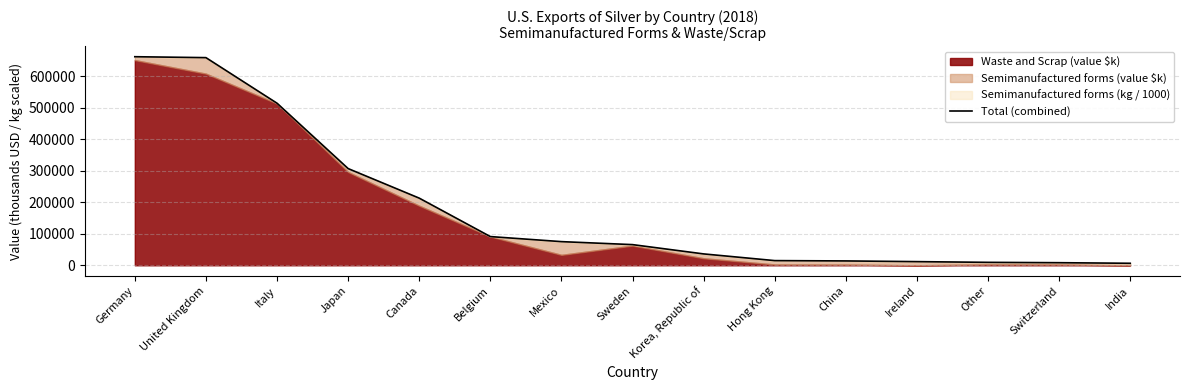

List the labels in order of value, largest first.

Germany, United Kingdom, Italy, Japan, Canada, Belgium, Mexico, Sweden, Korea, Republic of, Hong Kong, China, Ireland, Other, Switzerland, India